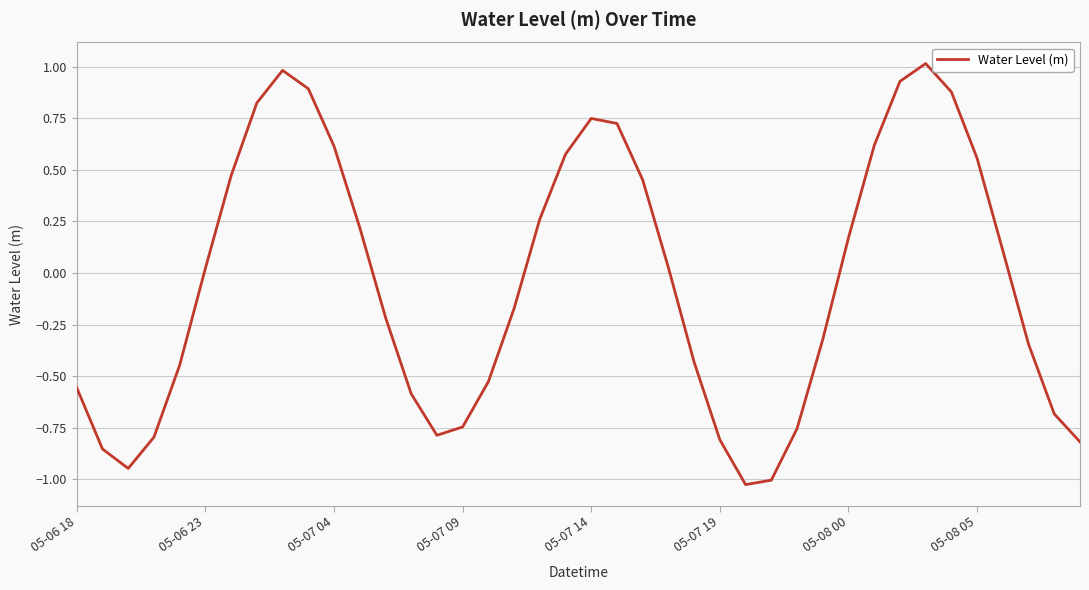

What is the maximum value shown in the chart?

1.0